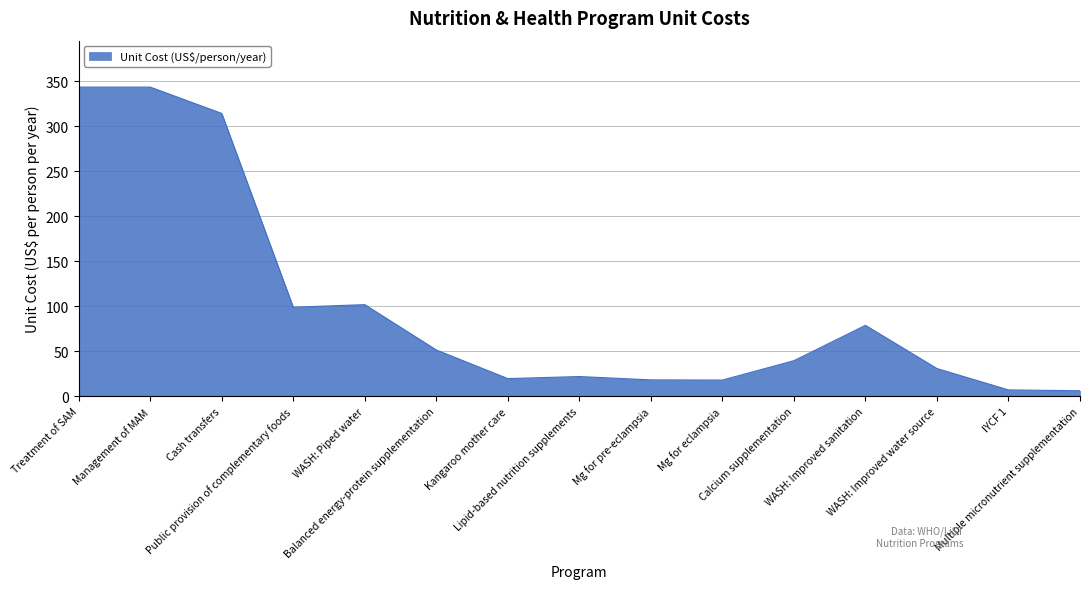

What is the greatest value displayed?

343.6